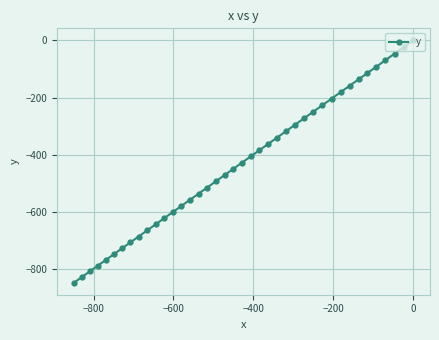

What is the average value?

-434.2